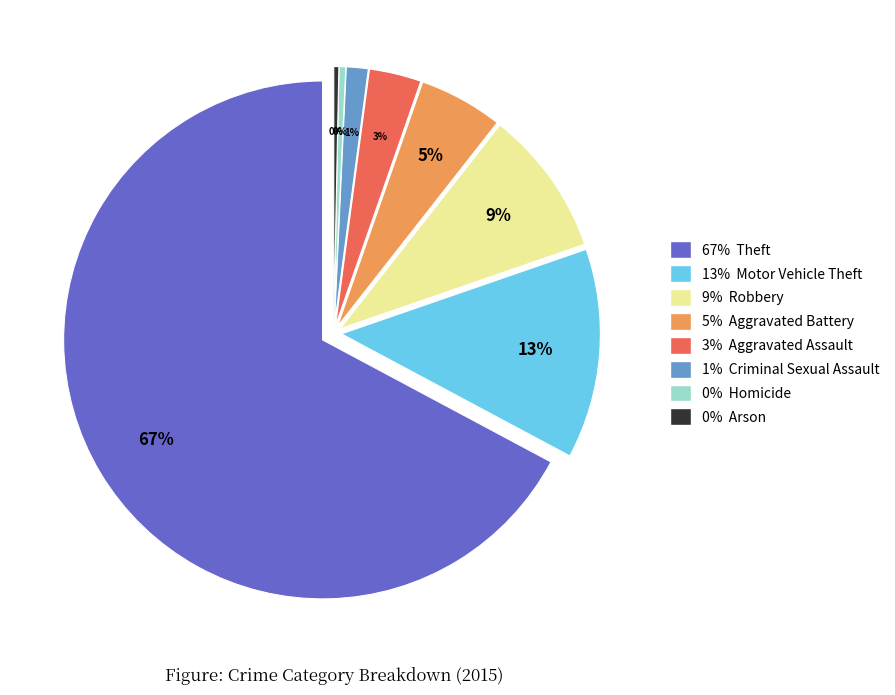

Does Theft account for over 50% of the chart?

Yes